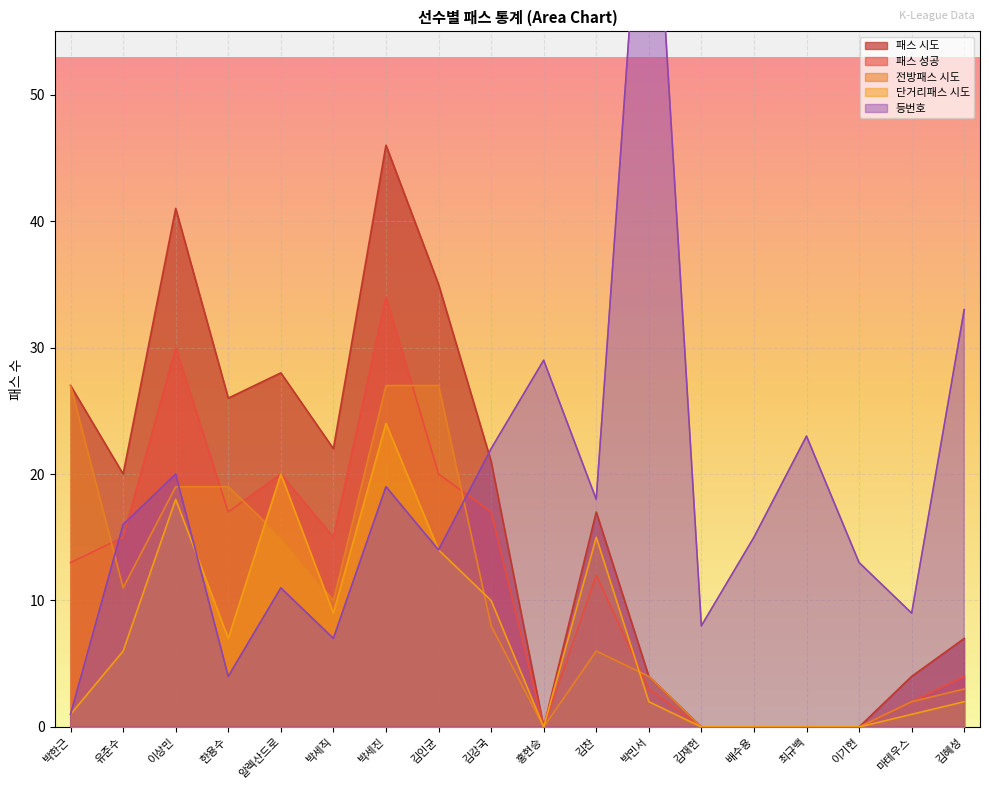

True or false: 전방패스 시도 has more than 1 points higher than both neighbors.

False